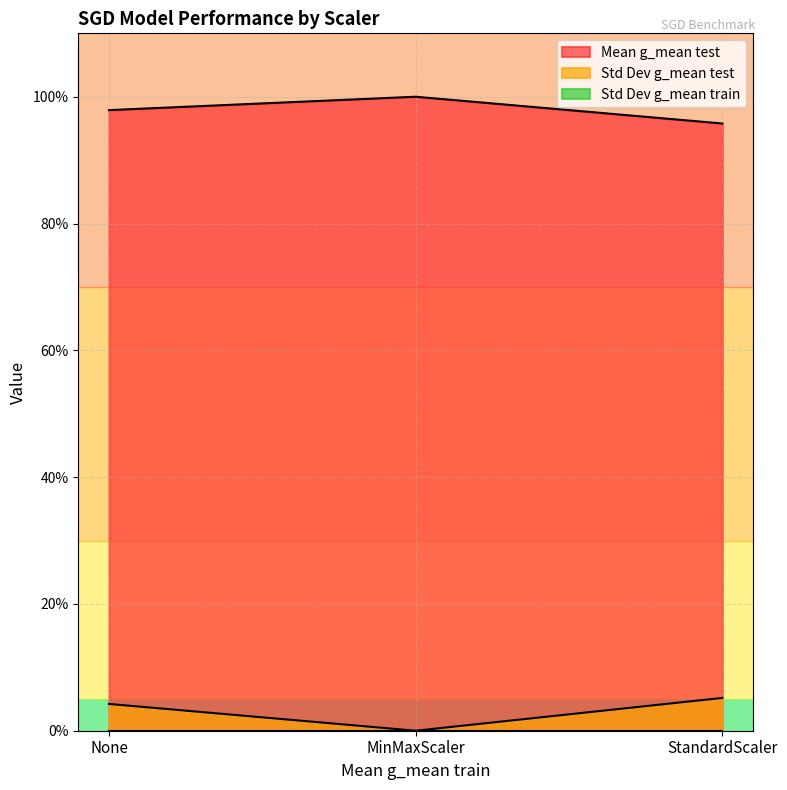

Between None and StandardScaler, which is larger?

None